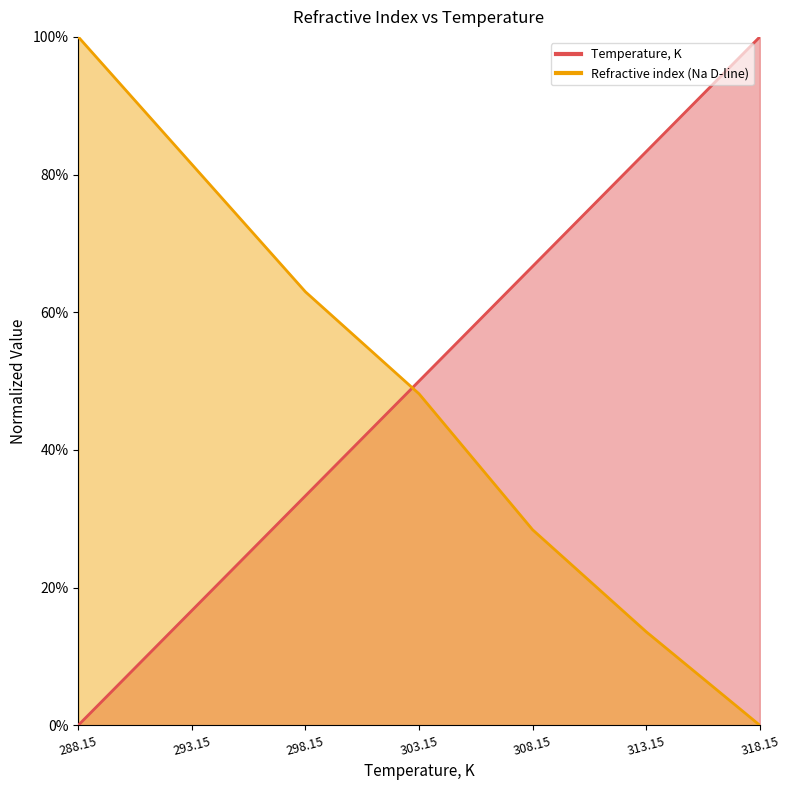

What is the greatest value displayed?

1.0